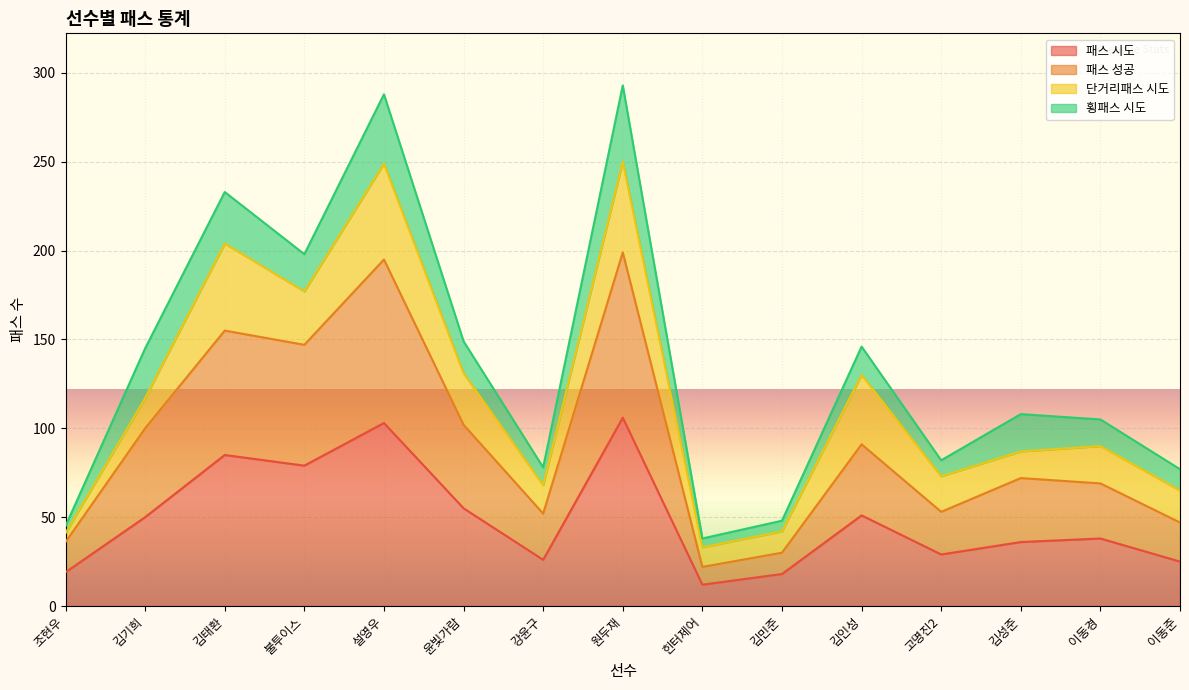

True or false: 패스 성공 and 패스 시도 intersect in this chart.

False